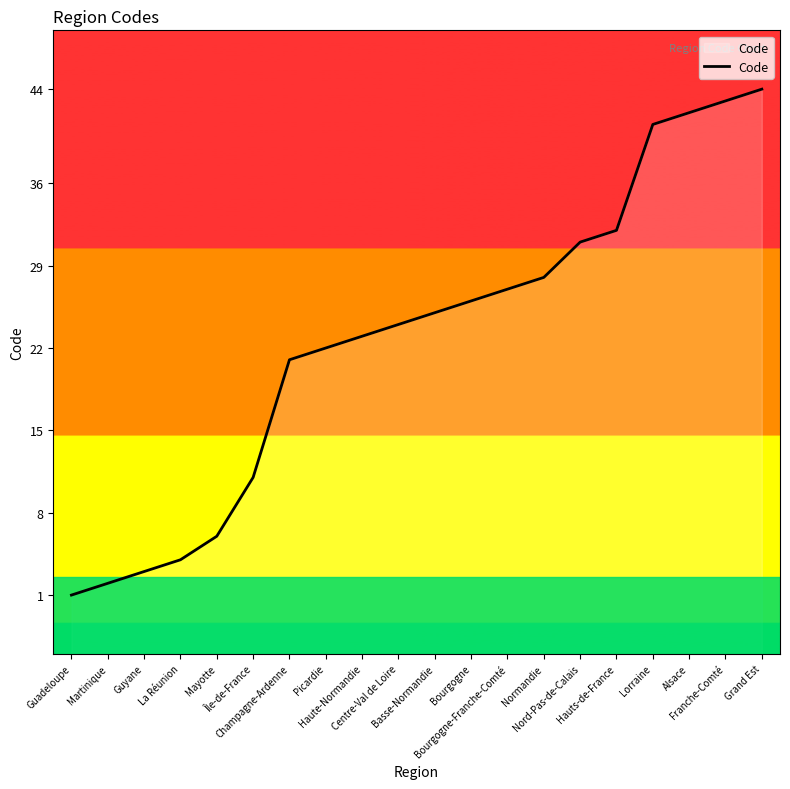

What is the label of the 16th point from the left?

Hauts-de-France